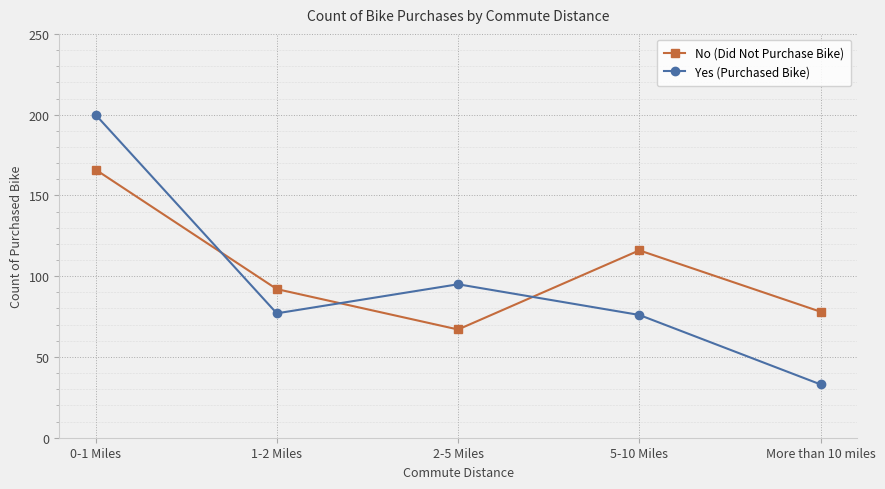

Is this an area chart (filled region under the line)?

No